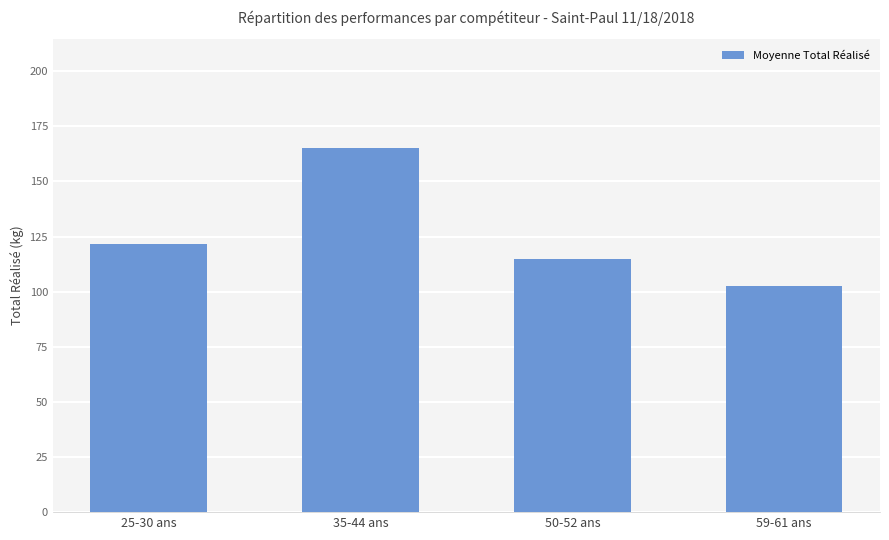

Rank the categories by value from lowest to highest.

59-61 ans, 50-52 ans, 25-30 ans, 35-44 ans